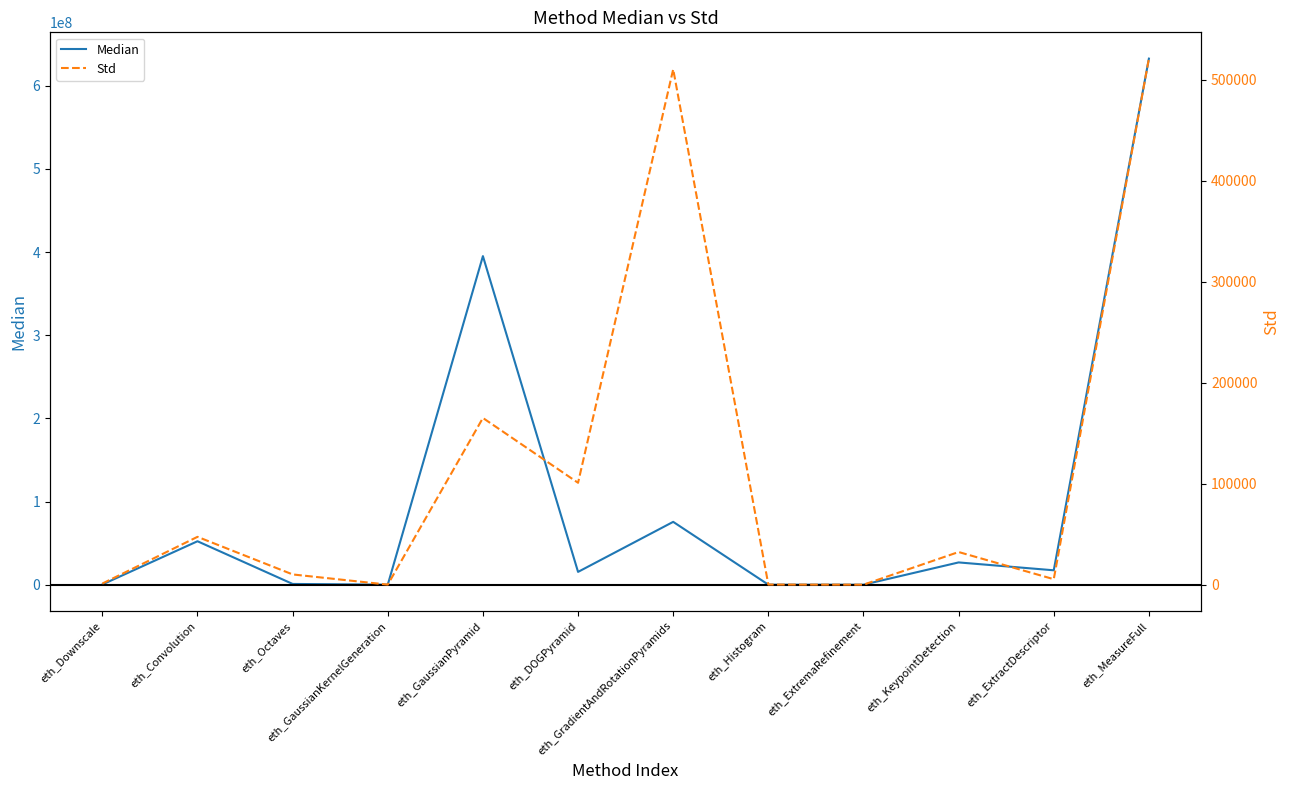

What position from the right is eth_GaussianPyramid?

8